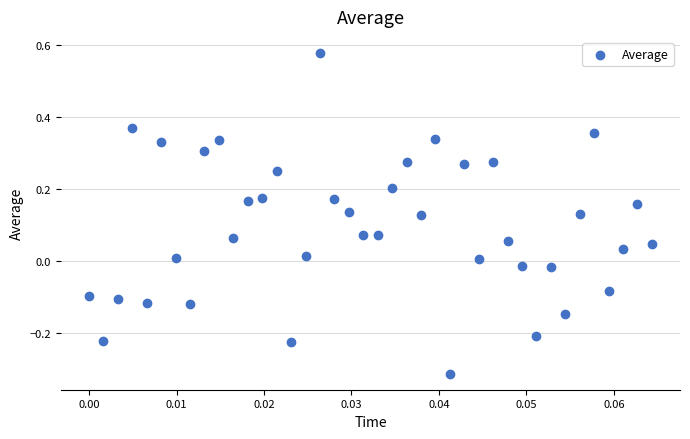

What is the range of Y values (max minus min)?

0.9